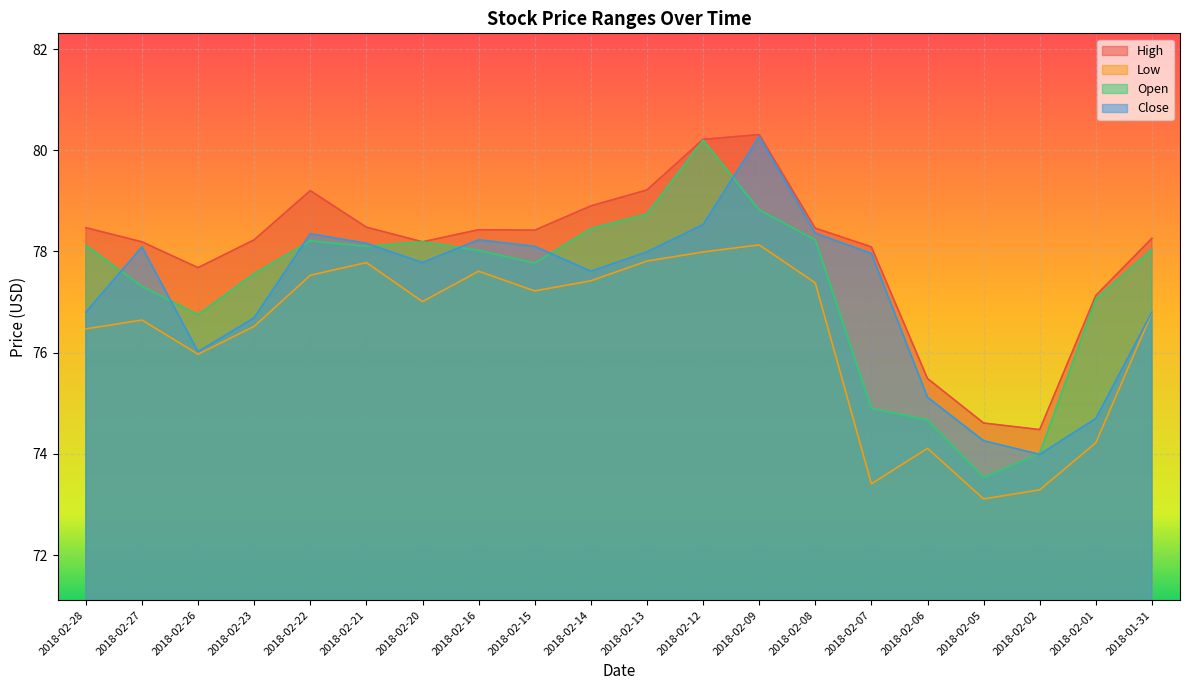

What is the difference between the second highest and second lowest values in the High series?

5.6